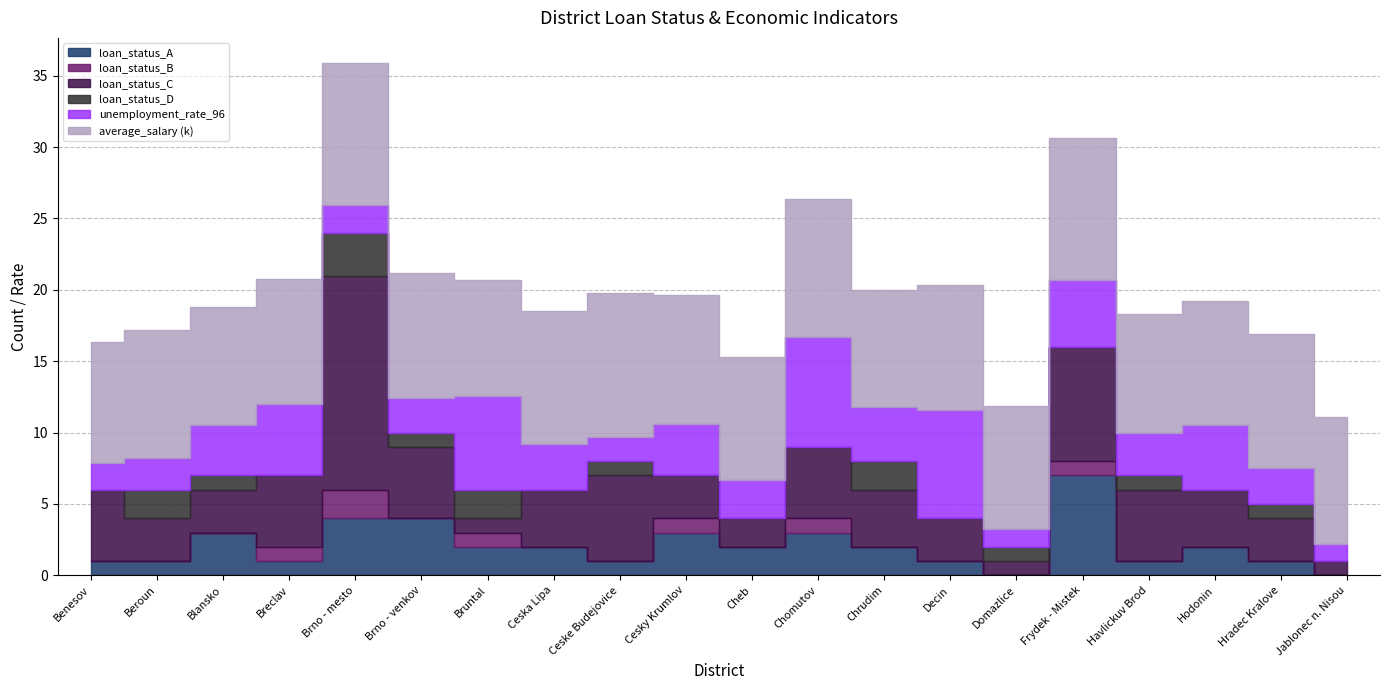

Reading left to right, transcribe all the data shown in this chart.

loan_status_A: 1.0	1.0	3.0	1.0	4.0	4.0	2.0	2.0	1.0	3.0	2.0	3.0	2.0	1.0	0.0	7.0	1.0	2.0	1.0	0.0
loan_status_B: 0.0	0.0	0.0	1.0	2.0	0.0	1.0	0.0	0.0	1.0	0.0	1.0	0.0	0.0	0.0	1.0	0.0	0.0	0.0	0.0
loan_status_C: 5.0	3.0	3.0	5.0	15.0	5.0	1.0	4.0	6.0	3.0	2.0	5.0	4.0	3.0	1.0	8.0	5.0	4.0	3.0	1.0
loan_status_D: 0.0	2.0	1.0	0.0	3.0	1.0	2.0	0.0	1.0	0.0	0.0	0.0	2.0	0.0	1.0	0.0	1.0	0.0	1.0	0.0
unemployment_rate_96: 1.9	2.2	3.6	5.0	2.0	2.4	6.5	3.2	1.7	3.6	2.7	7.7	3.8	7.6	1.2	4.7	2.9	4.5	2.5	1.2
average_salary: 8507.0	8980.0	8240.0	8772.0	9897.0	8743.0	8110.0	9272.0	10045.0	9045.0	8624.0	9675.0	8254.0	8705.0	8620.0	9893.0	8388.0	8720.0	9425.0	8867.0